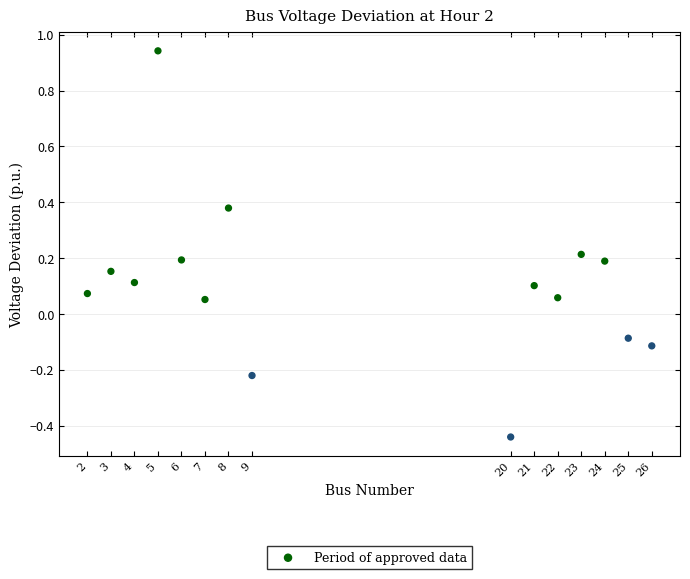

What is the range of Y values (max minus min)?

1.4